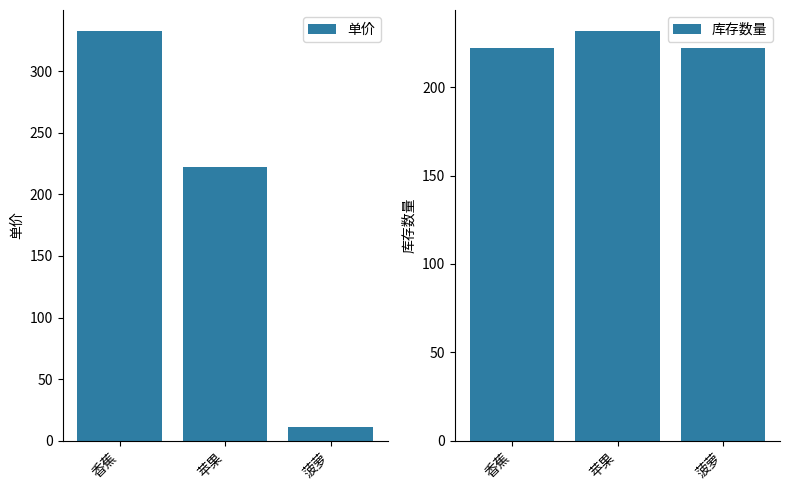

What is the label of the 2nd bar from the right?

苹果